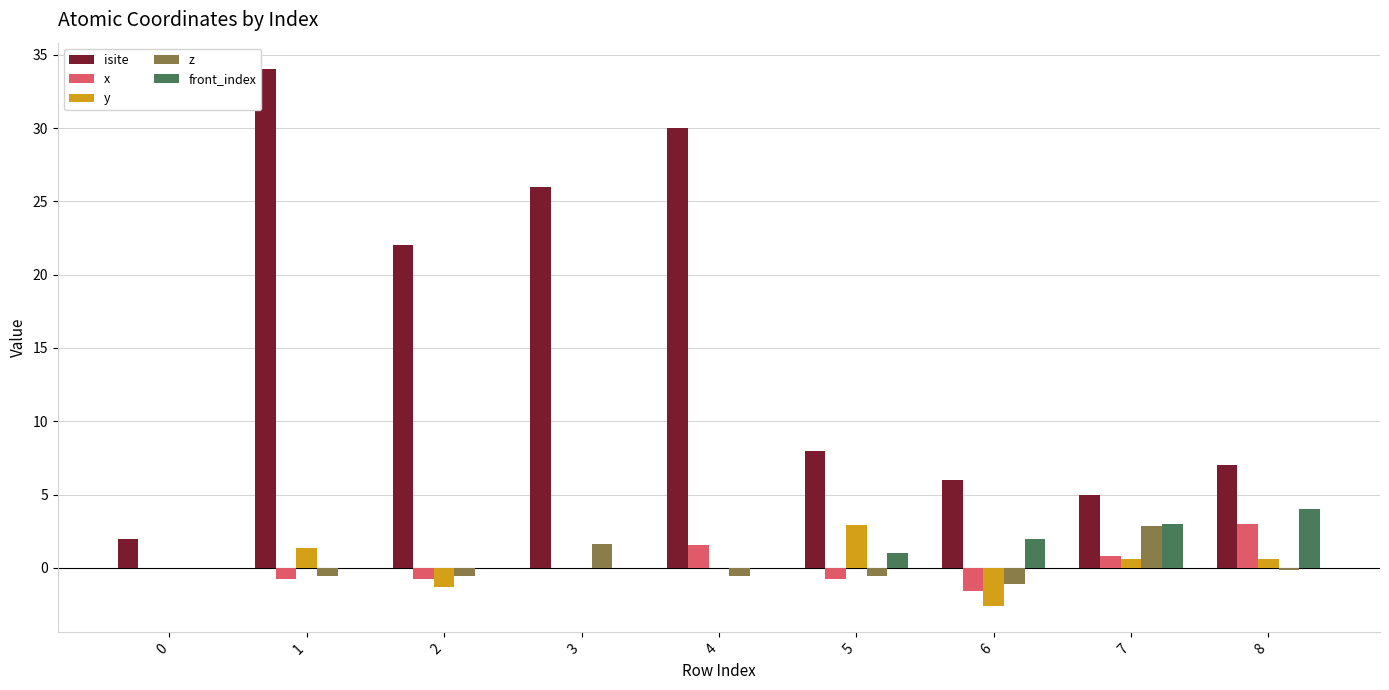

Count the number of data series in this chart.

5